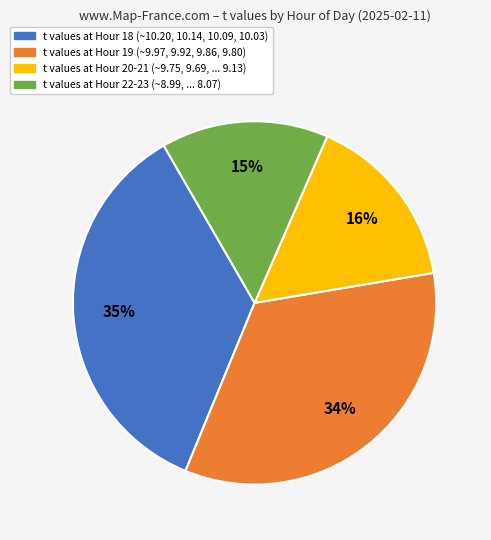

Is there any slice that represents more than half of the pie?

No